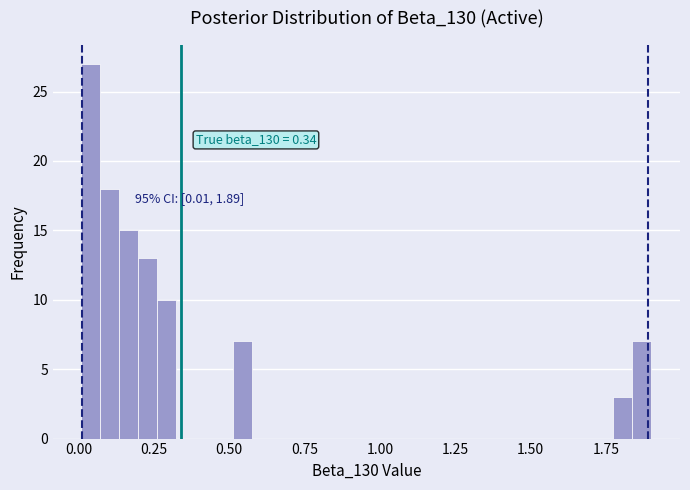

Read against the x-axis, roughly where is the centre of the tallest bar?

0.05